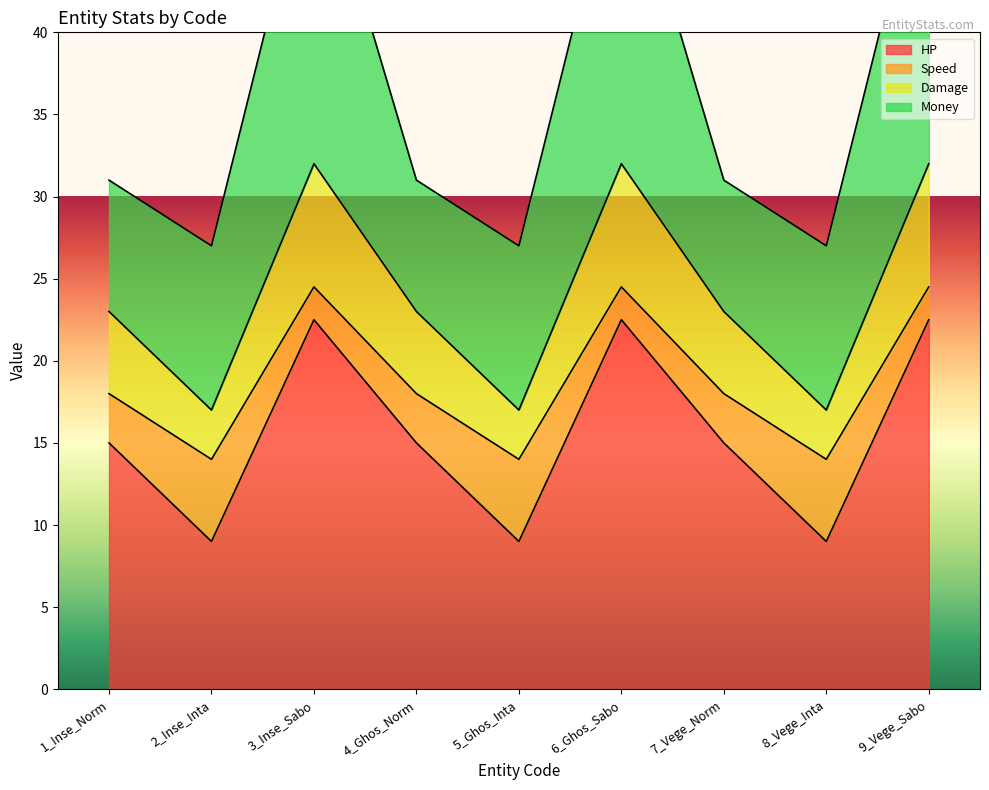

What is the label of the 7th point from the right?

3_Inse_Sabo